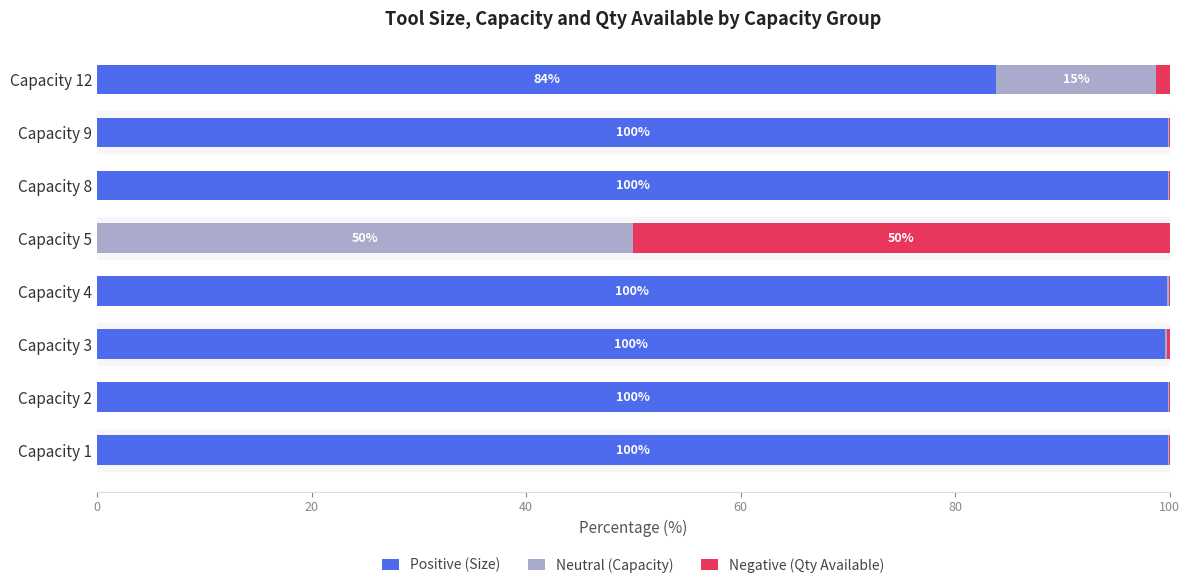

True or false: Positive (Size) has a value of 51.7 at Capacity 12.

False